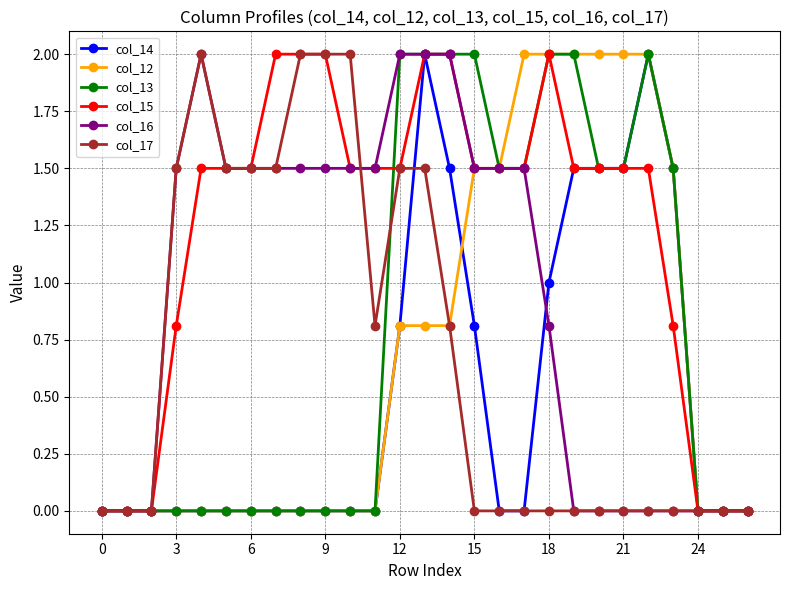

Reading right to left, extract all data points from this chart.

col_14: 0.0	0.0	0.0	1.5	2.0	1.5	1.5	1.5	1.0	0.0	0.0	0.8	1.5	2.0	0.8	0.0	0.0	0.0	0.0	0.0	0.0	0.0	0.0	0.0	0.0	0.0	0.0
col_12: 0.0	0.0	0.0	1.5	2.0	2.0	2.0	2.0	2.0	2.0	1.5	1.5	0.8	0.8	0.8	0.0	0.0	0.0	0.0	0.0	0.0	0.0	0.0	0.0	0.0	0.0	0.0
col_13: 0.0	0.0	0.0	1.5	2.0	1.5	1.5	2.0	2.0	1.5	1.5	2.0	2.0	2.0	2.0	0.0	0.0	0.0	0.0	0.0	0.0	0.0	0.0	0.0	0.0	0.0	0.0
col_15: 0.0	0.0	0.0	0.8	1.5	1.5	1.5	1.5	2.0	1.5	1.5	1.5	2.0	2.0	1.5	1.5	1.5	2.0	2.0	2.0	1.5	1.5	1.5	0.8	0.0	0.0	0.0
col_16: 0.0	0.0	0.0	0.0	0.0	0.0	0.0	0.0	0.8	1.5	1.5	1.5	2.0	2.0	2.0	1.5	1.5	1.5	1.5	1.5	1.5	1.5	2.0	1.5	0.0	0.0	0.0
col_17: 0.0	0.0	0.0	0.0	0.0	0.0	0.0	0.0	0.0	0.0	0.0	0.0	0.8	1.5	1.5	0.8	2.0	2.0	2.0	1.5	1.5	1.5	2.0	1.5	0.0	0.0	0.0